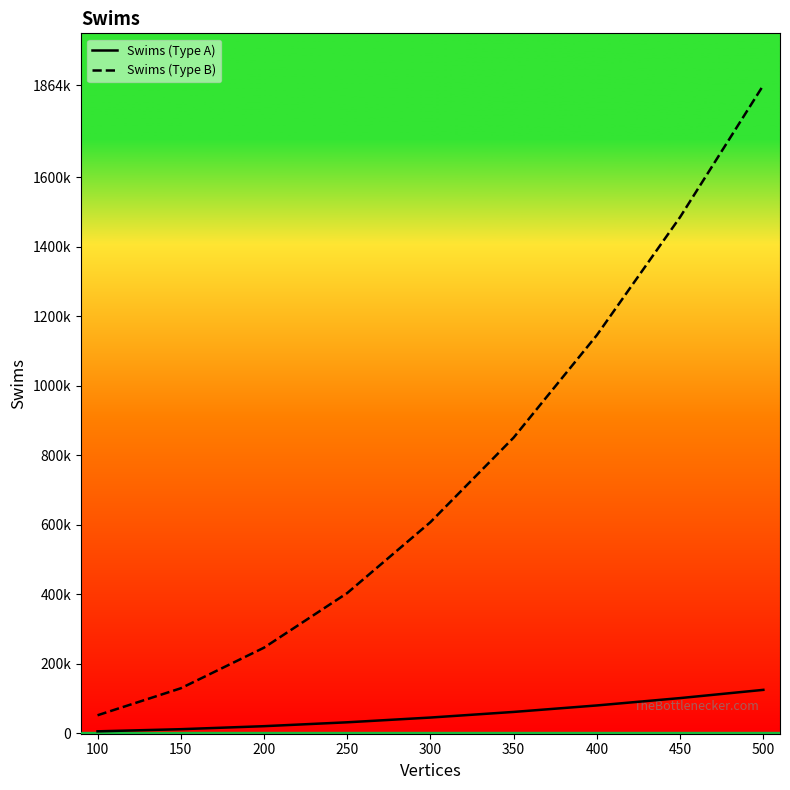

Is the value of Swims (Type A) at 150 greater than the value of Swims (Type B) at 400?

No